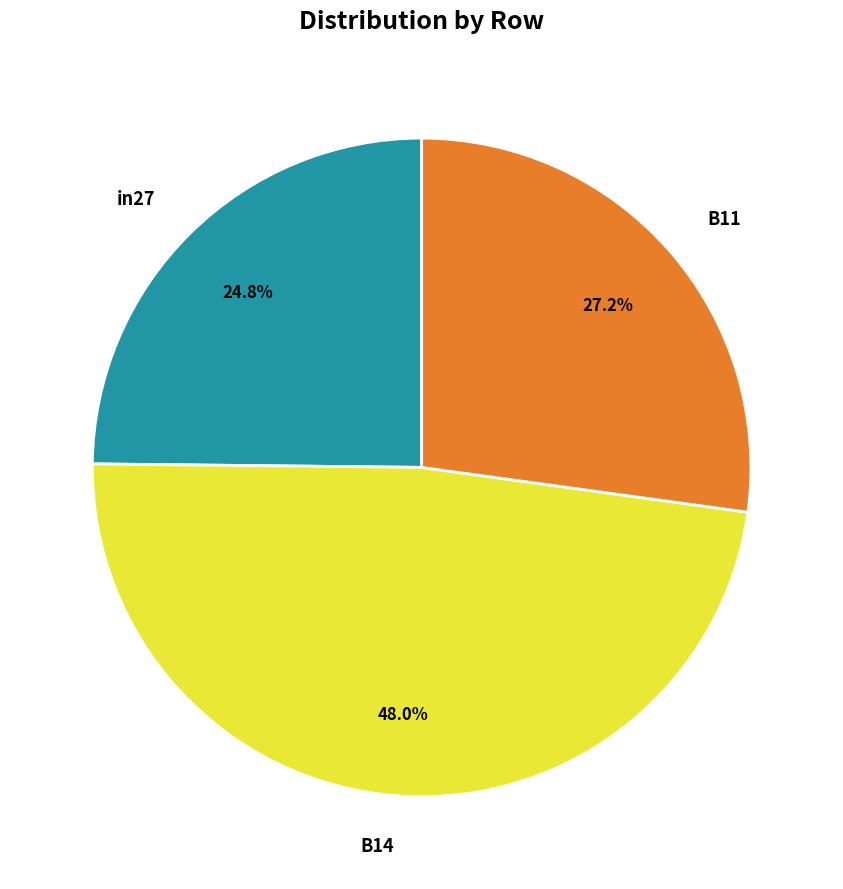

What percentage is NOT represented by B11?

72.8%